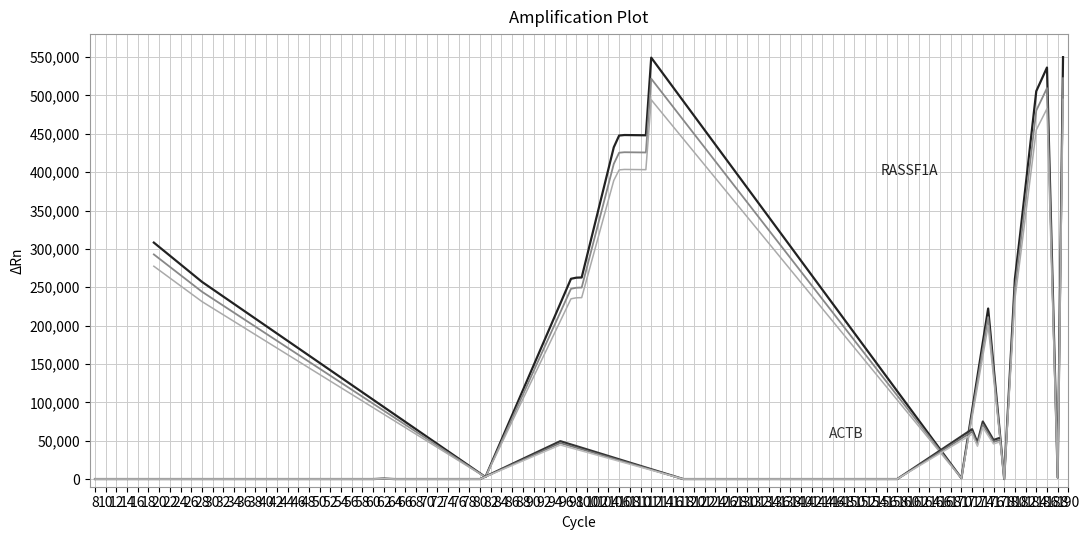

What is the difference between the RASSF1A values at 16 and 44?

287226.4